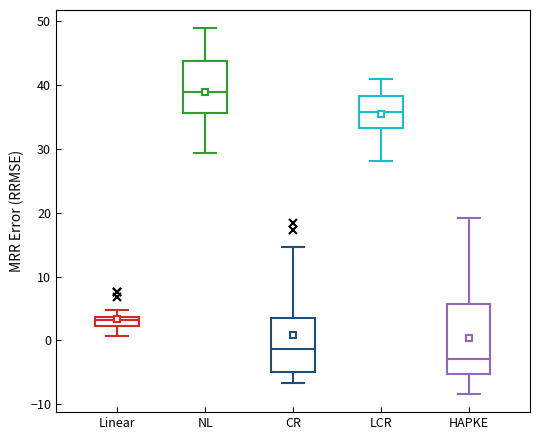

Where does the lower whisker of the box for HAPKE end on the y-axis? The values are not printed on the chart, so give them approximately, as read against the axis.

-8